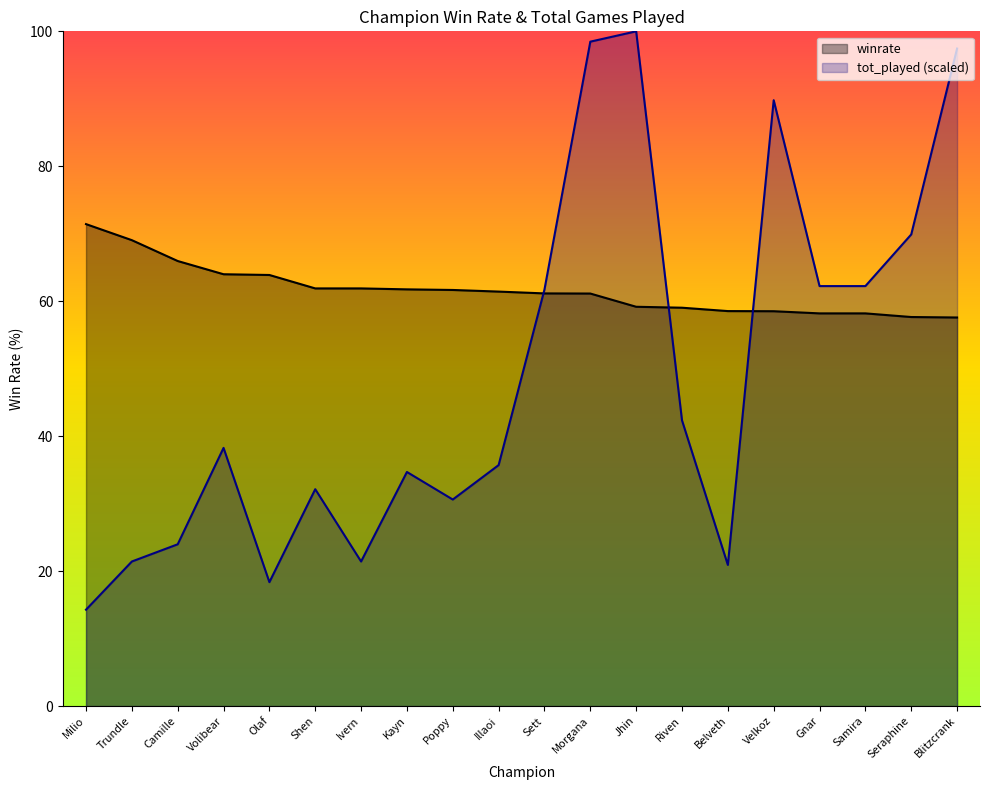

True or false: tot_played has a value of 10.8 at Ivern.

False